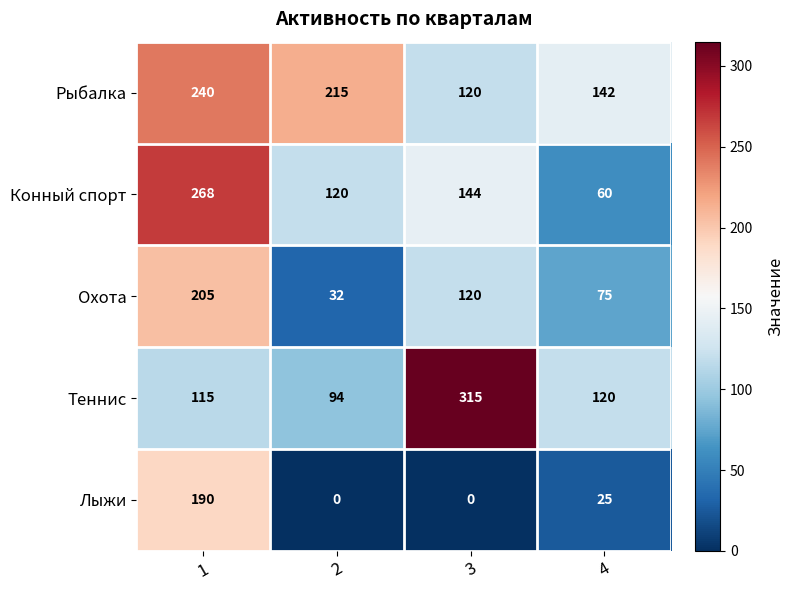

What is the difference between the second highest and minimum values in the Рыбалка series?

95